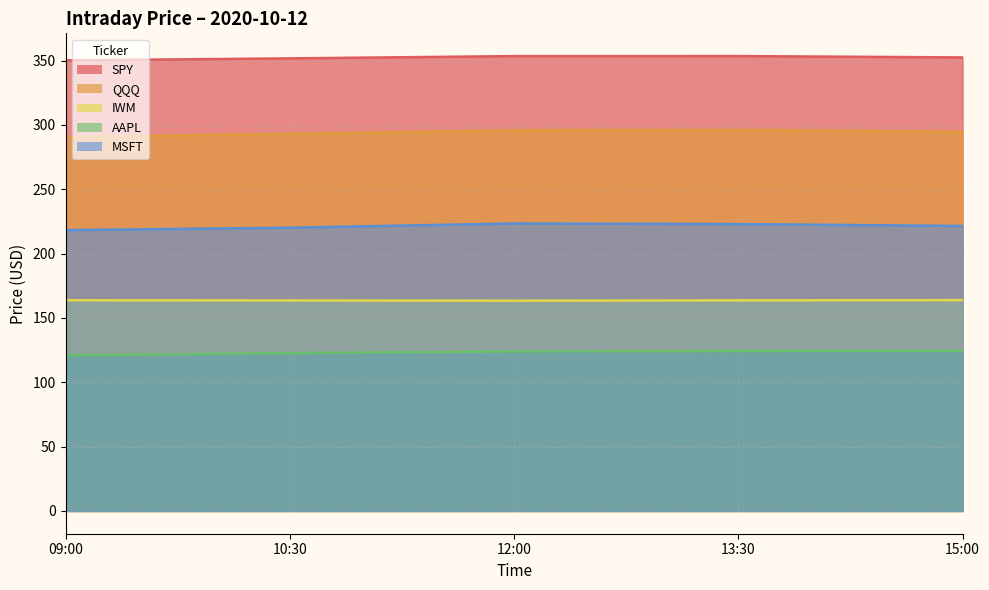

Does the chart display data point markers on the line(s)?

No